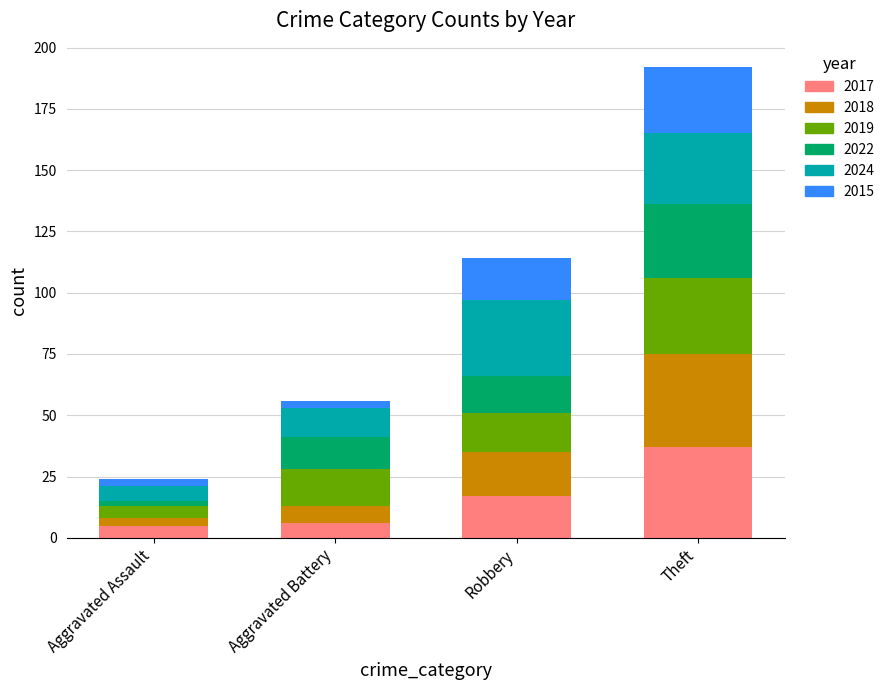

What is the total value across all series at Theft?

192